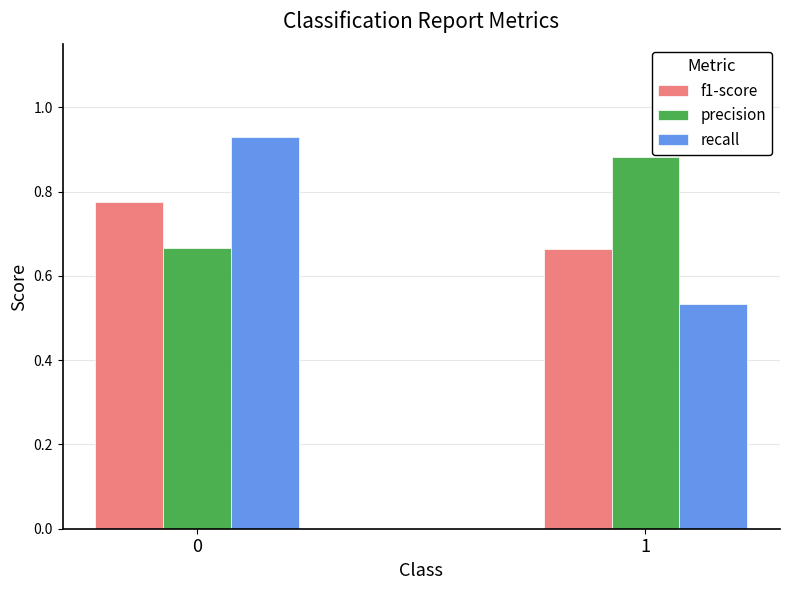

At how many categories does at least one series exceed 0?

2